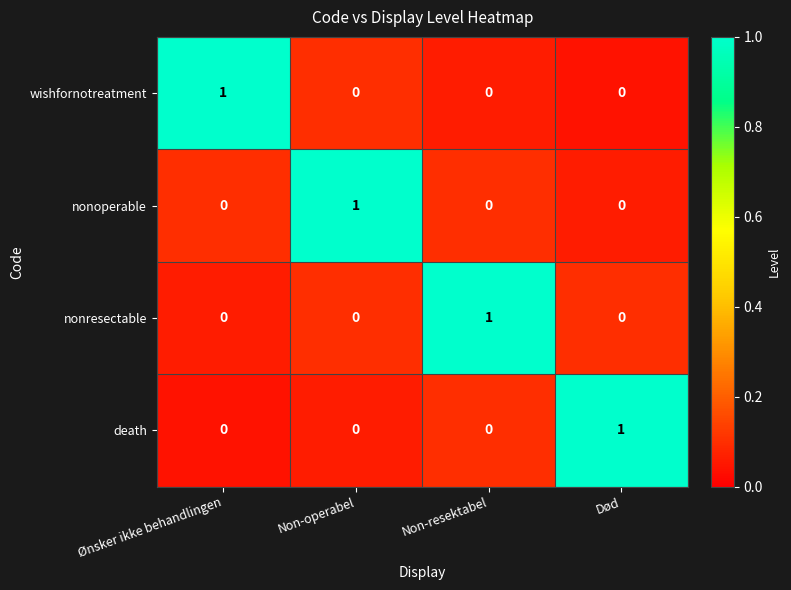

Which category has the highest value in the wishfornotreatment series?

Ønsker ikke behandlingen